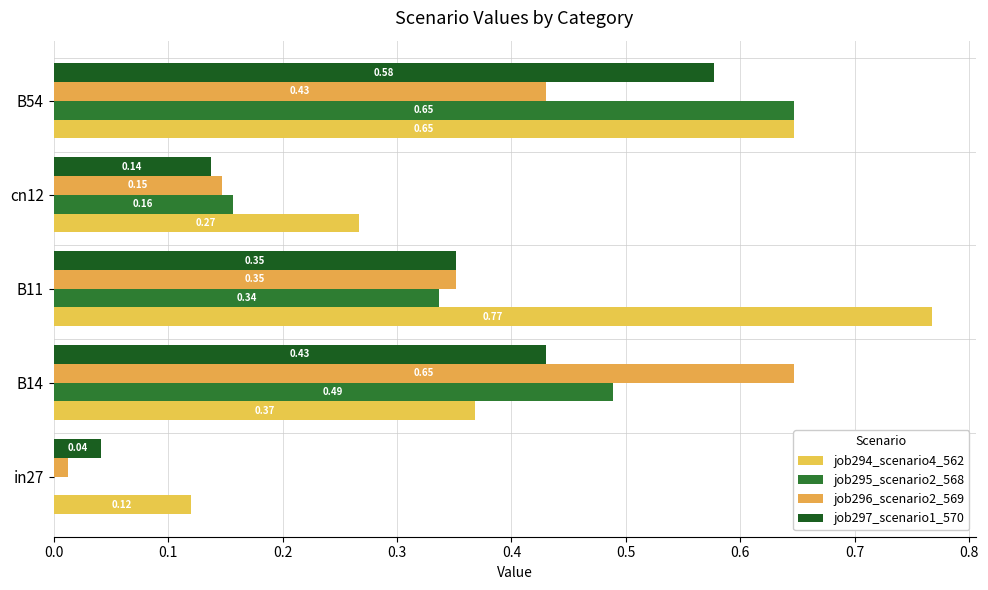

How many data points does each series have?

5